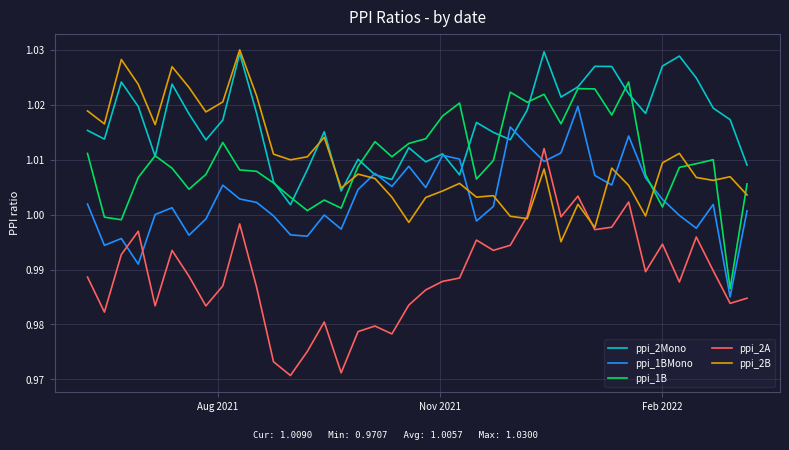

Which series has the largest range (max minus min)?

ppi_2A